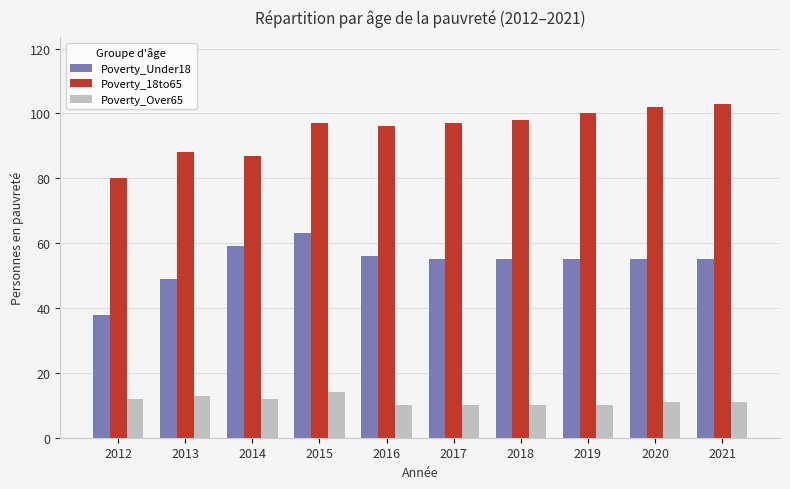

What is the difference between the maximum and minimum values in the Poverty_Under18 series?

25